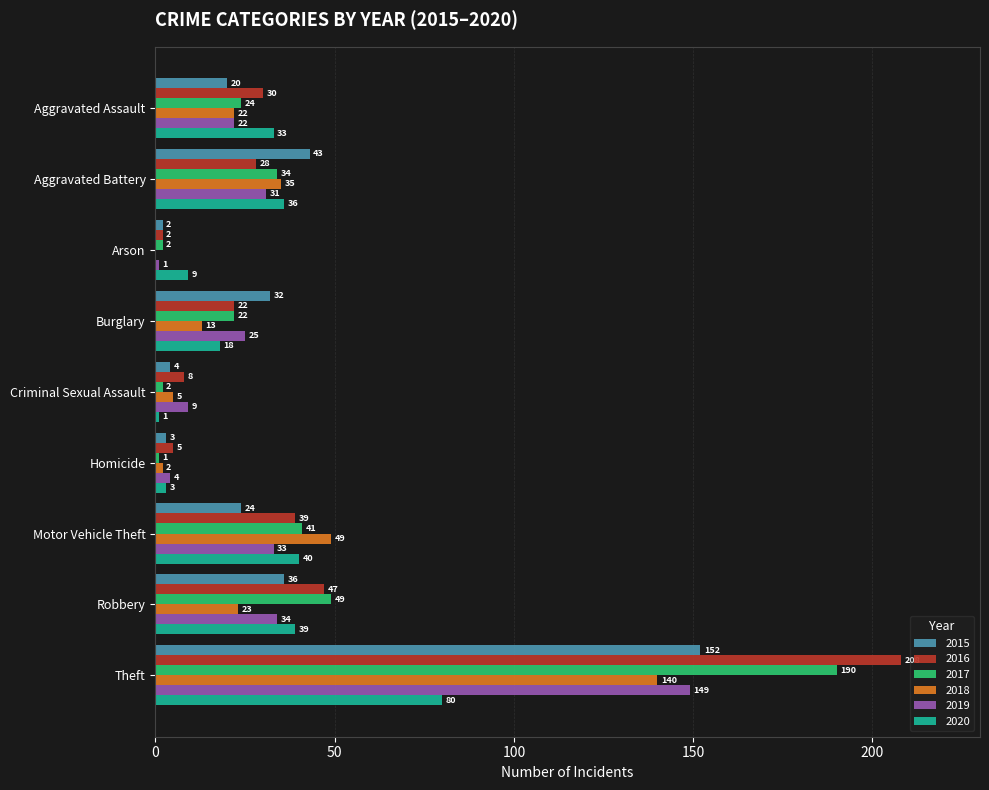

What are all the series names shown in the legend?

2015, 2016, 2017, 2018, 2019, 2020